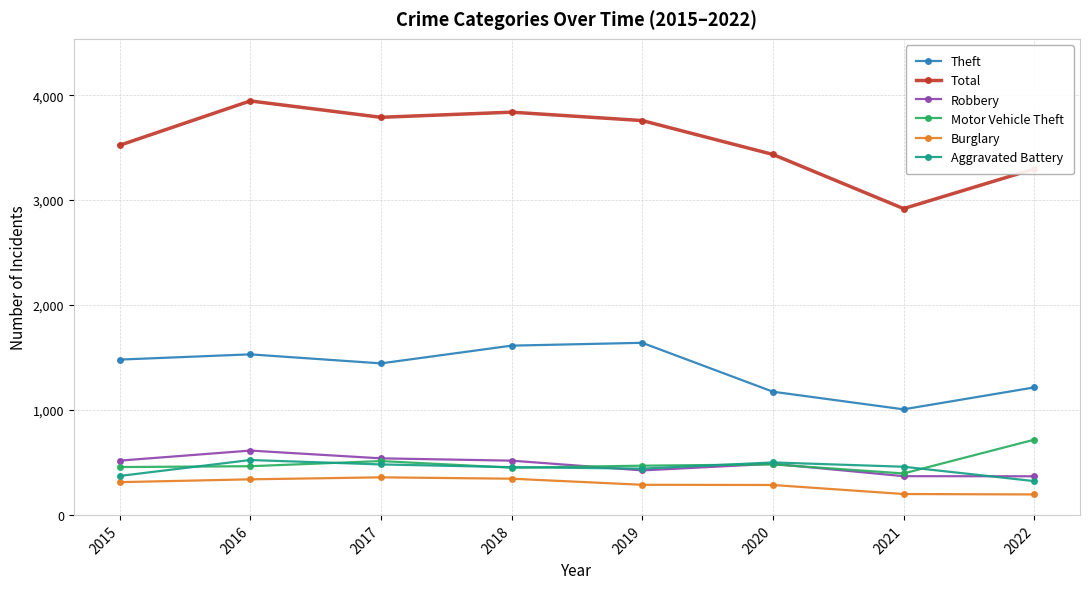

At which label does Total reach its minimum?

2021